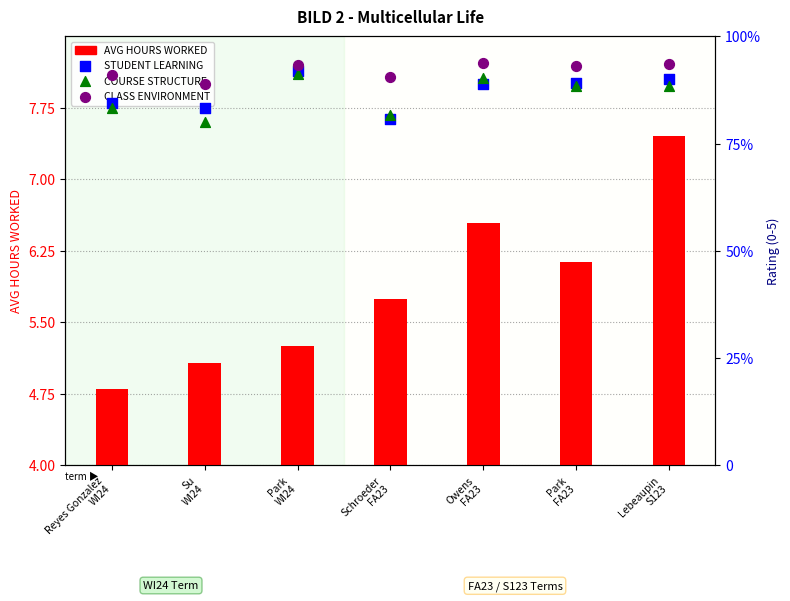

At how many categories does at least one series exceed 6?

3